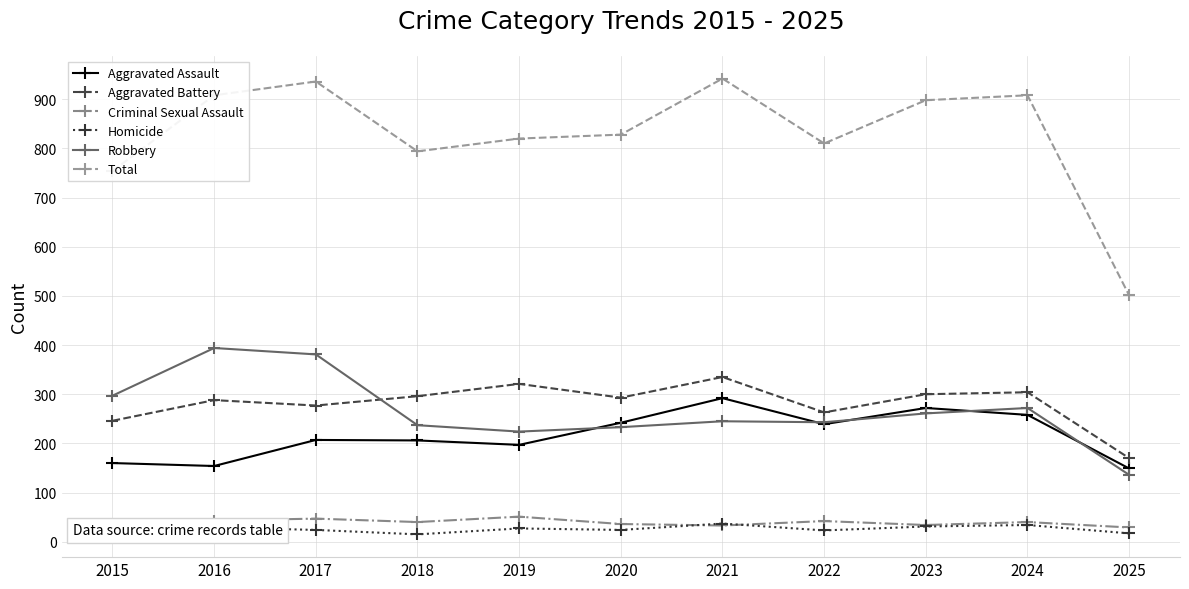

True or false: Aggravated Assault and Total intersect in this chart.

False